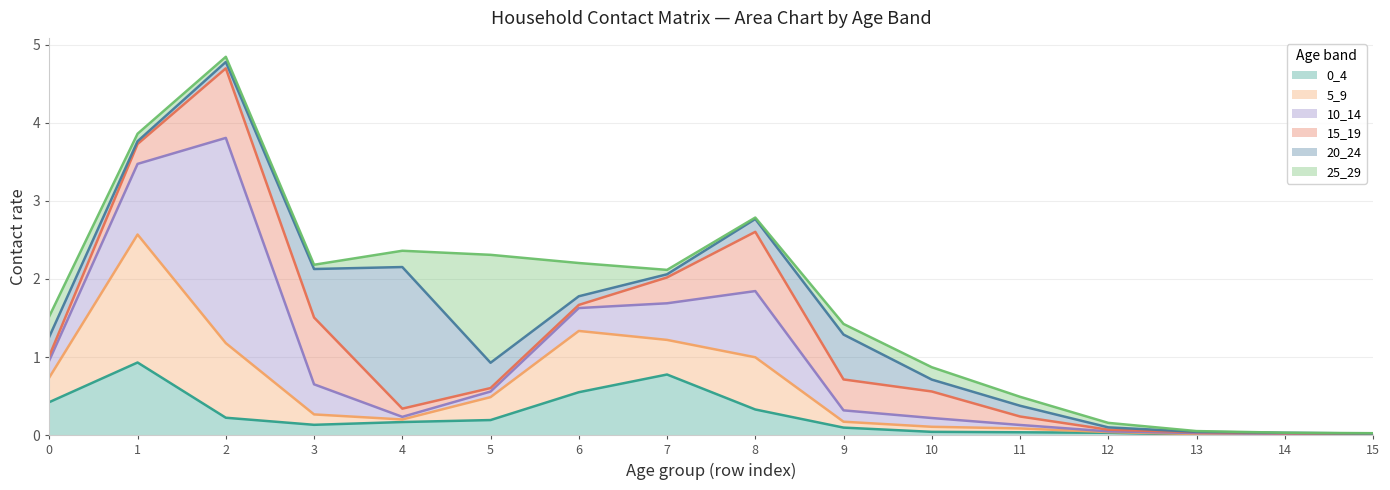

Is it true that 25_29 equals 0.0 at 3?

False